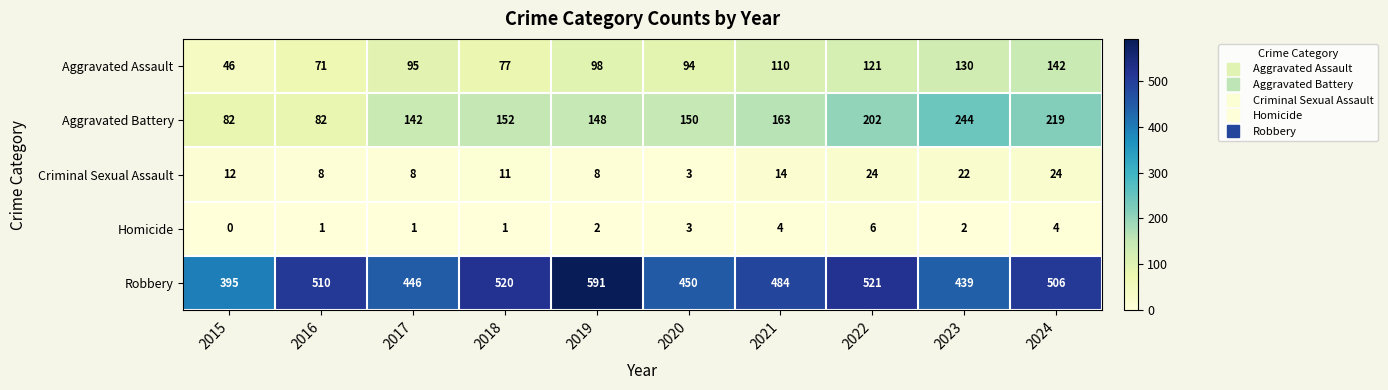

Which category has the lowest value across all series?

2015